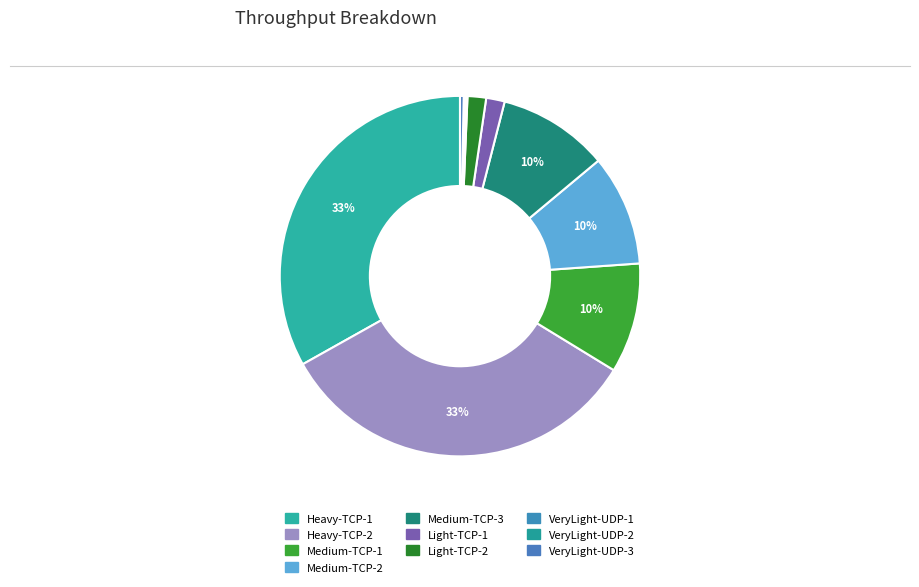

Count the number of slices in the pie.

10